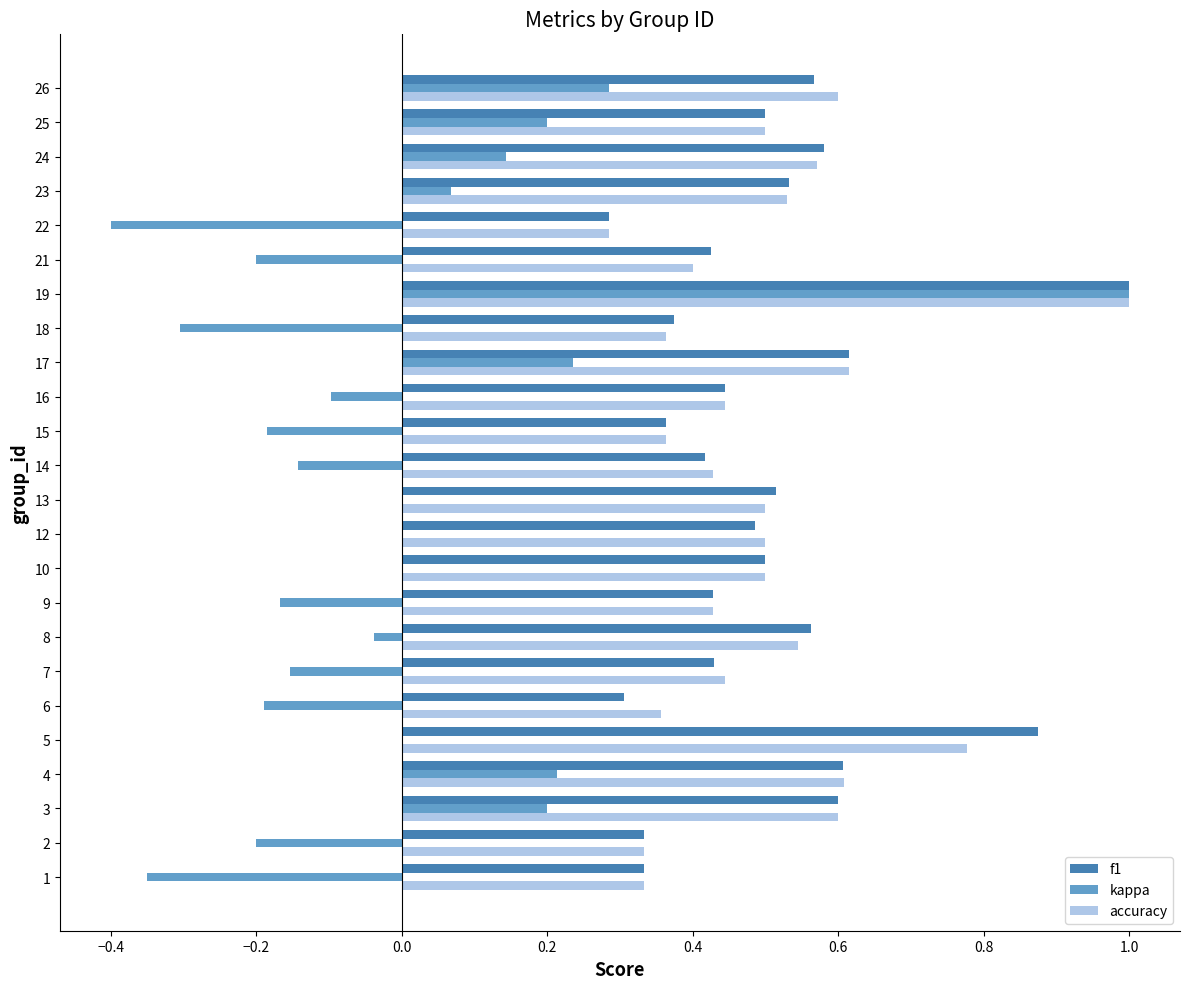

Is the value of accuracy at 6 greater than the value of f1 at 25?

No